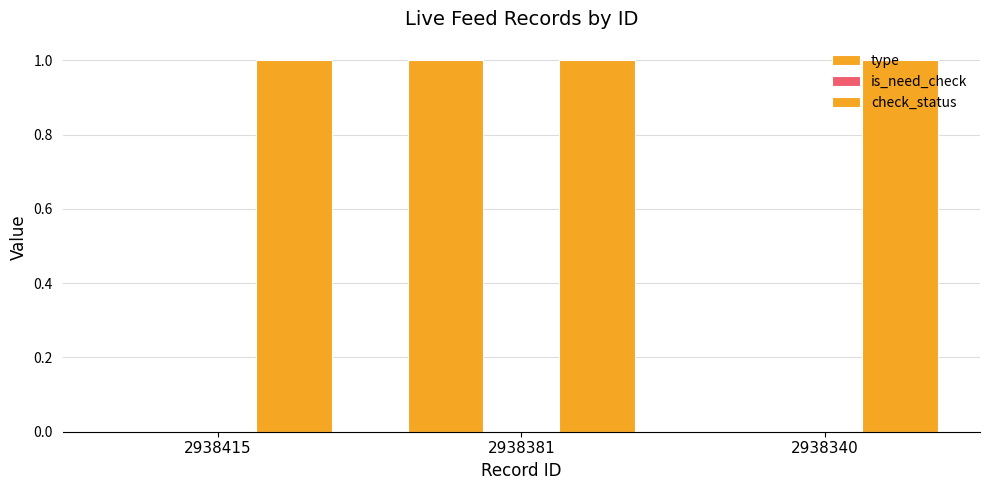

What is the difference between the type values at 2938381 and 2938340?

1